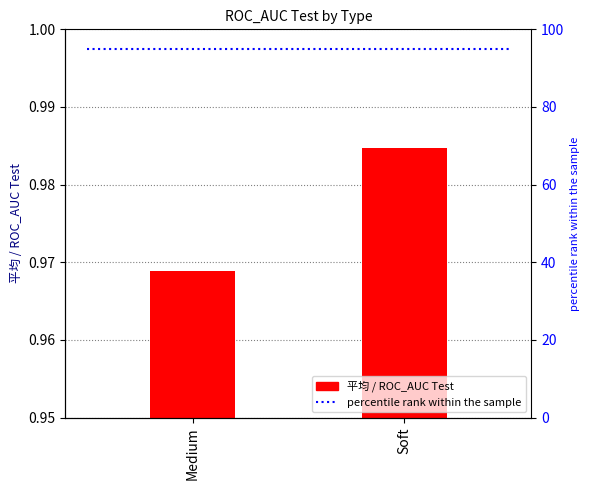

What position from the right is Soft?

1